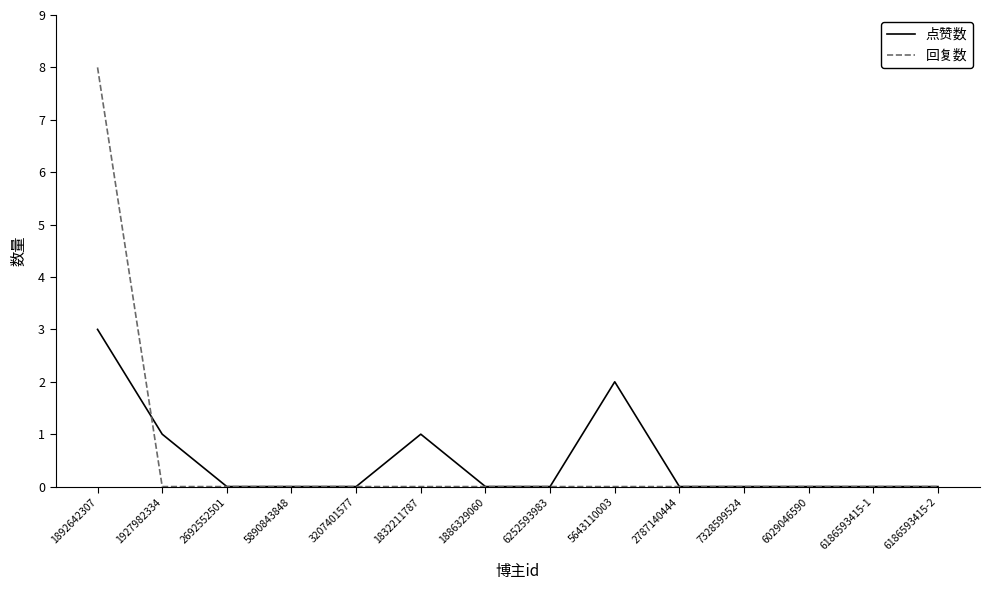

What is the maximum value for 点赞数?

3